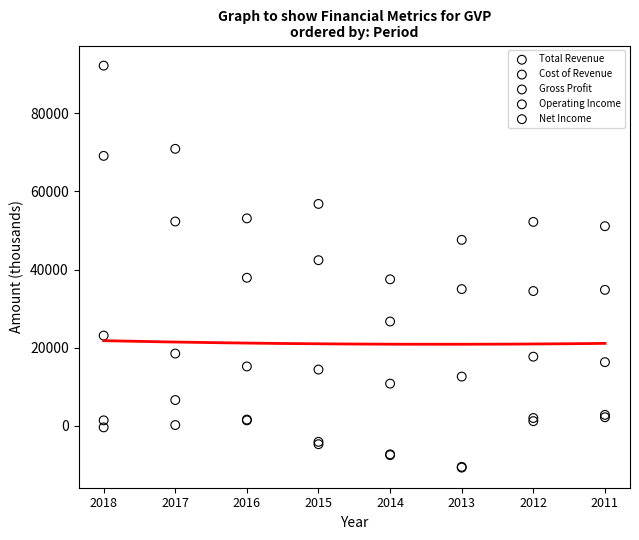

Which series reaches the maximum Y coordinate?

Total Revenue